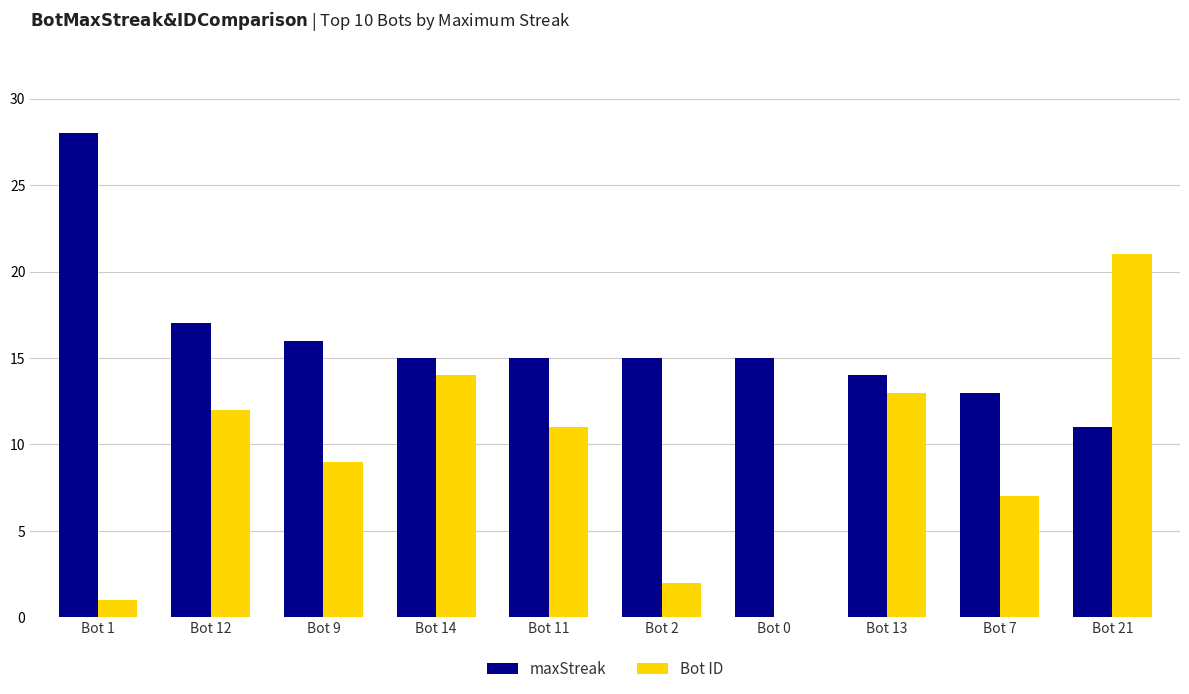

Are the bars grouped side by side (vs. stacked)?

Yes